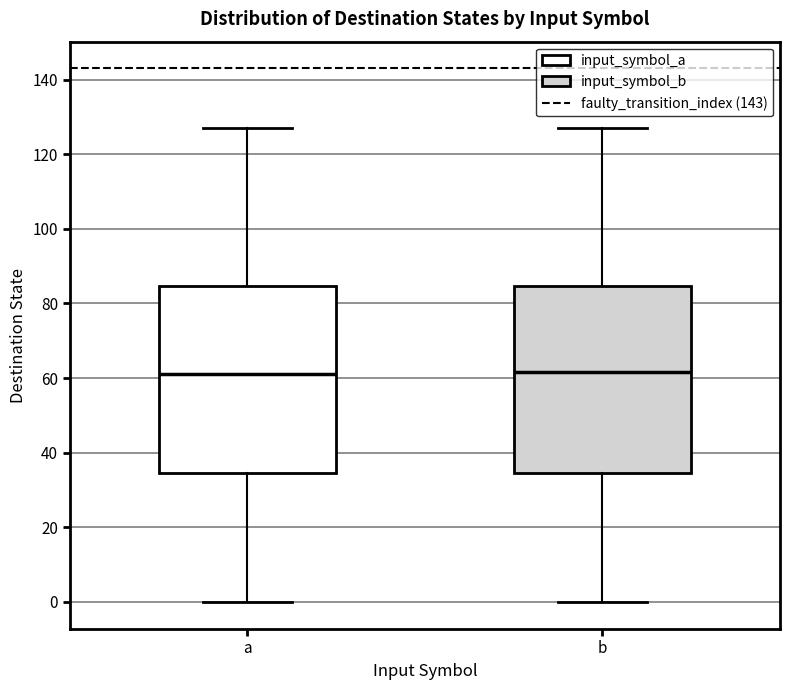

Where does the lower whisker of the box for a end on the y-axis? The values are not printed on the chart, so give them approximately, as read against the axis.

0